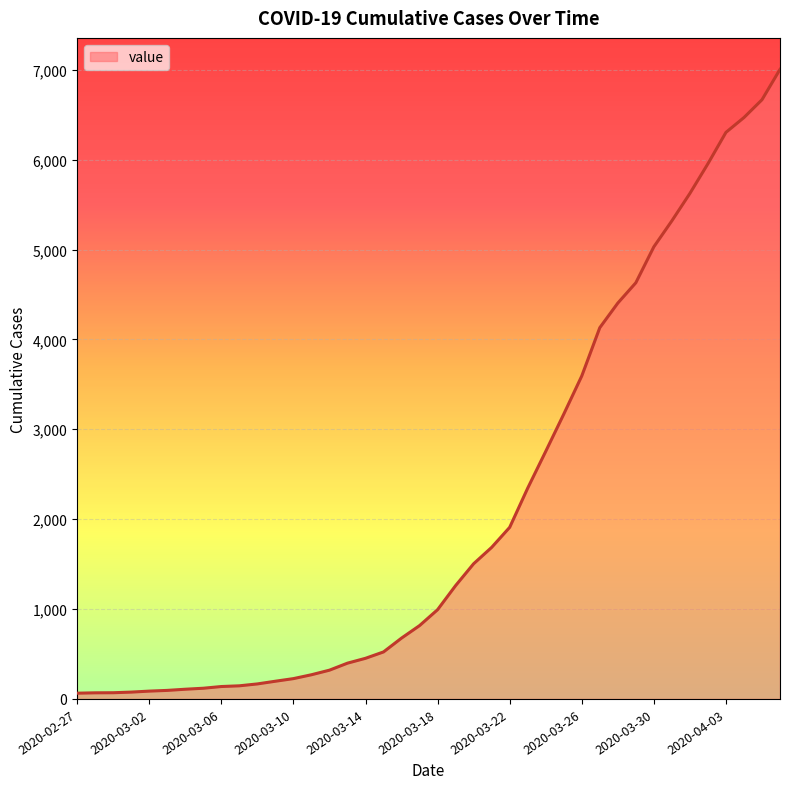

What is the greatest value displayed?

7004